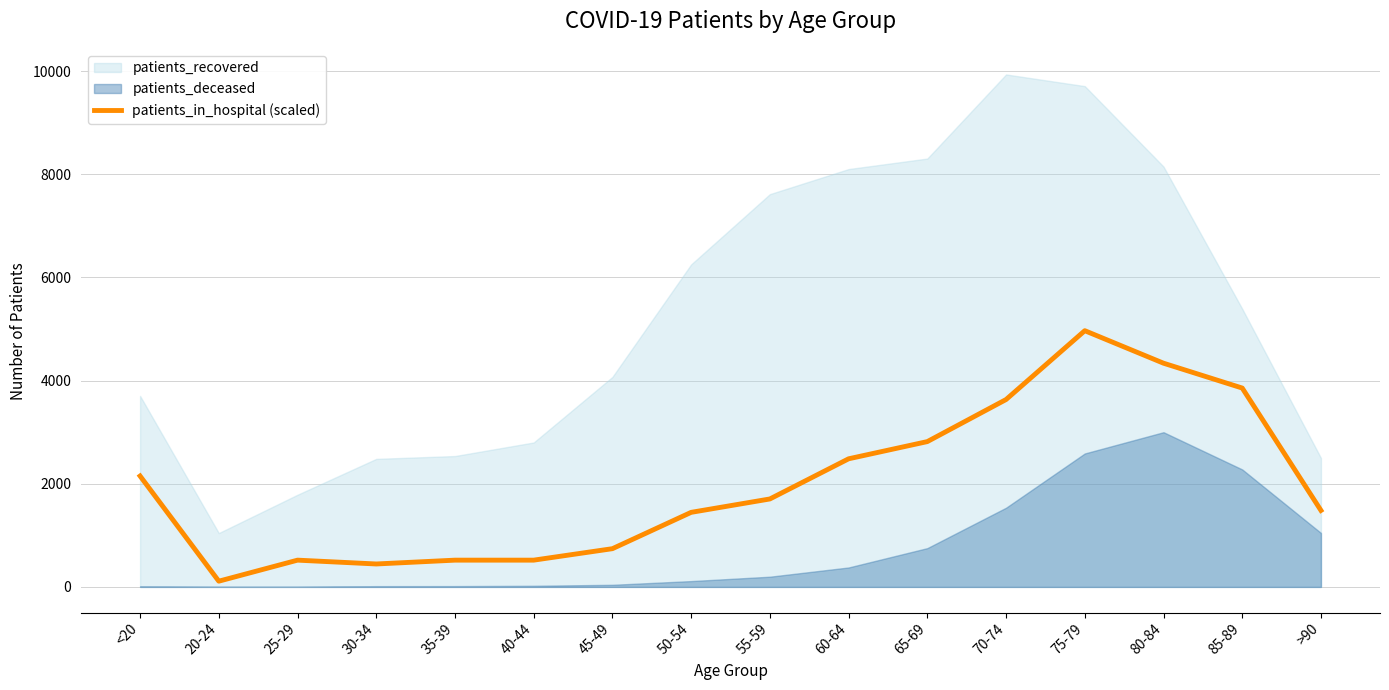

Which label corresponds to the smallest value in the chart?

20-24